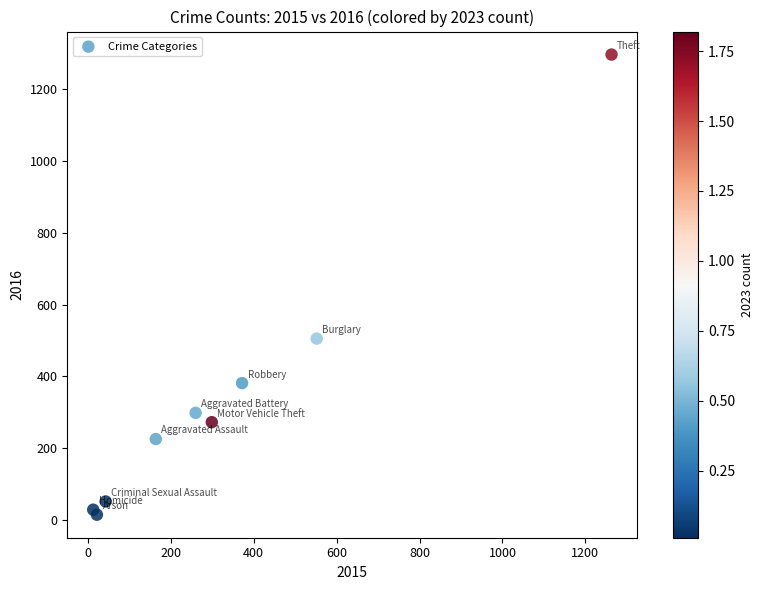

What Y value in the scatter plot is closest to 655?

505